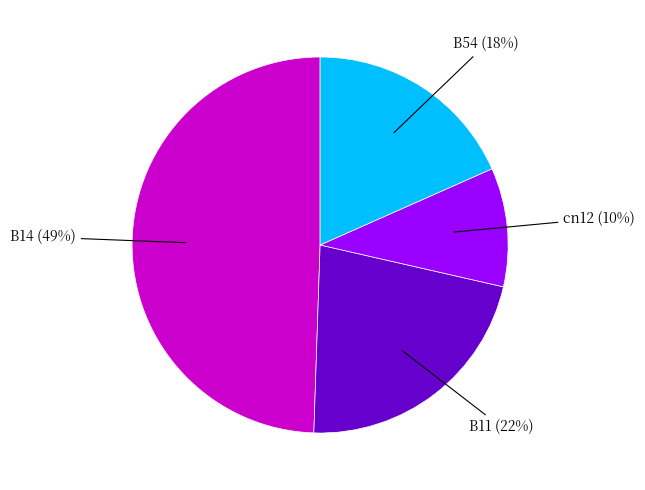

To the nearest percent, what portion does B14 represent?

49%